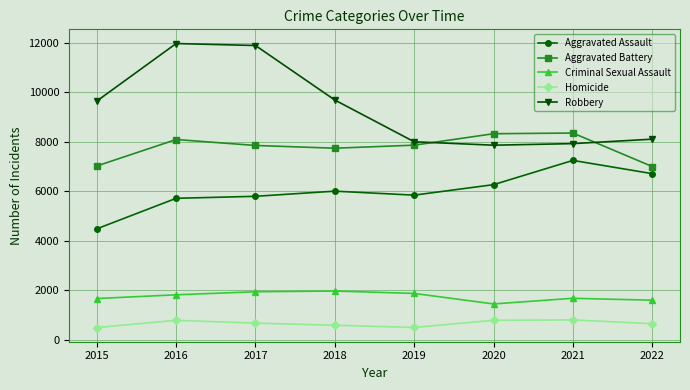

What is the value of the Aggravated Assault point at the 3rd from the left?

5793